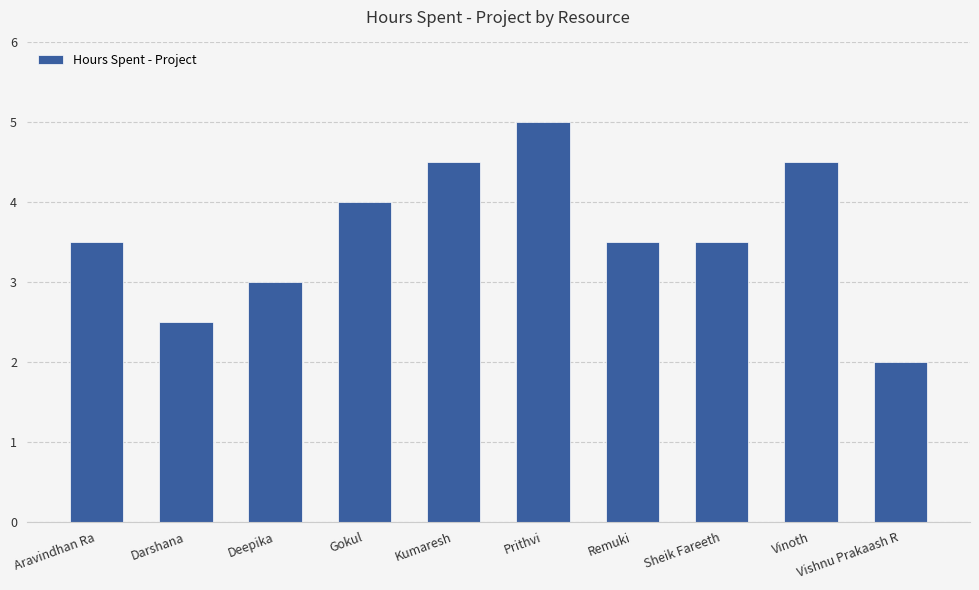

Reading left to right, what are all the values shown in this chart?

Aravindhan Ra=3.5	Darshana=2.5	Deepika=3.0	Gokul=4.0	Kumaresh=4.5	Prithvi=5.0	Remuki=3.5	Sheik Fareeth=3.5	Vinoth=4.5	Vishnu Prakaash R=2.0